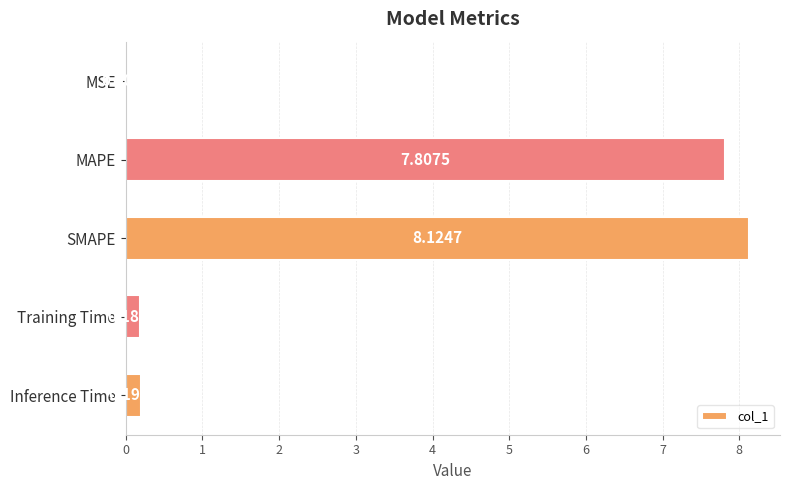

What is the average value?

3.3